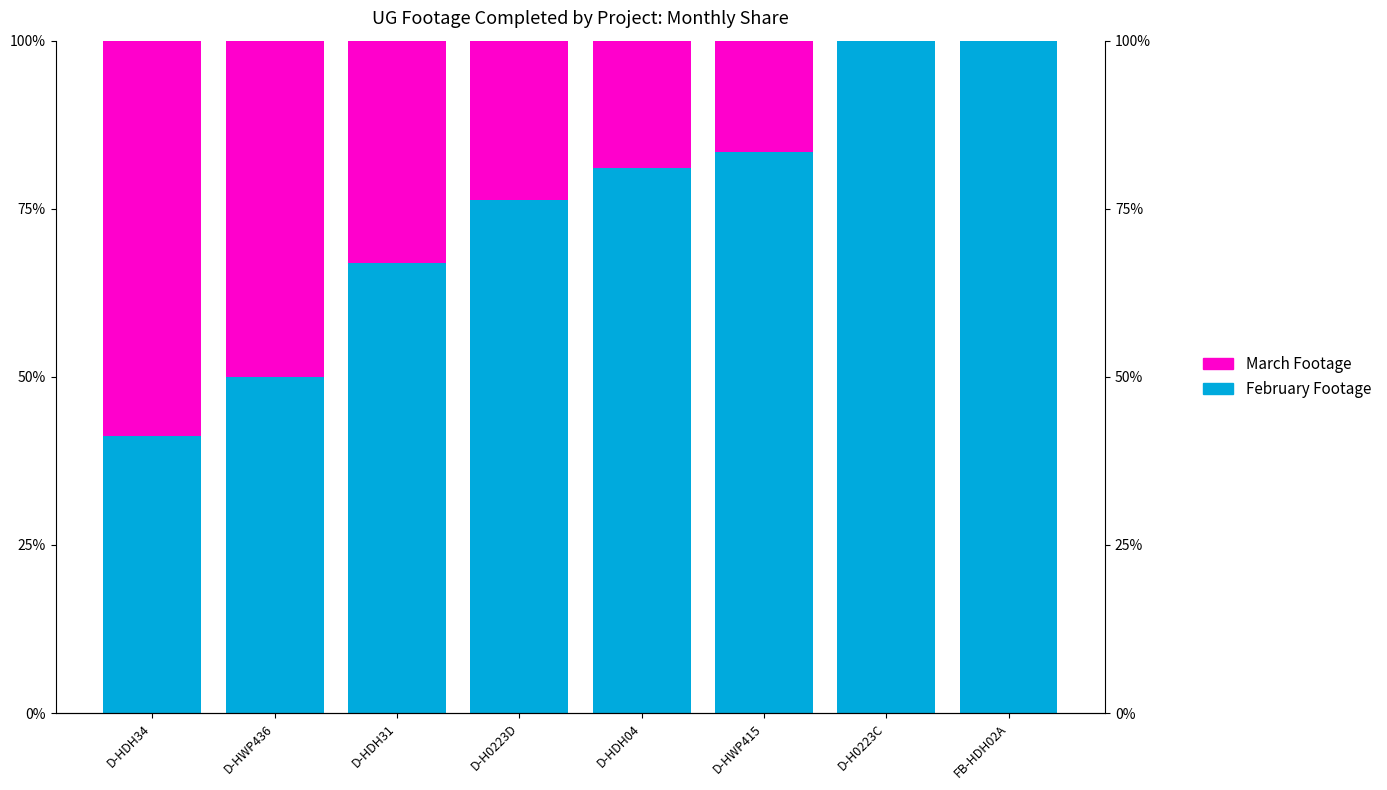

What is the approximate value of February Footage at D-HDH34?

41.2